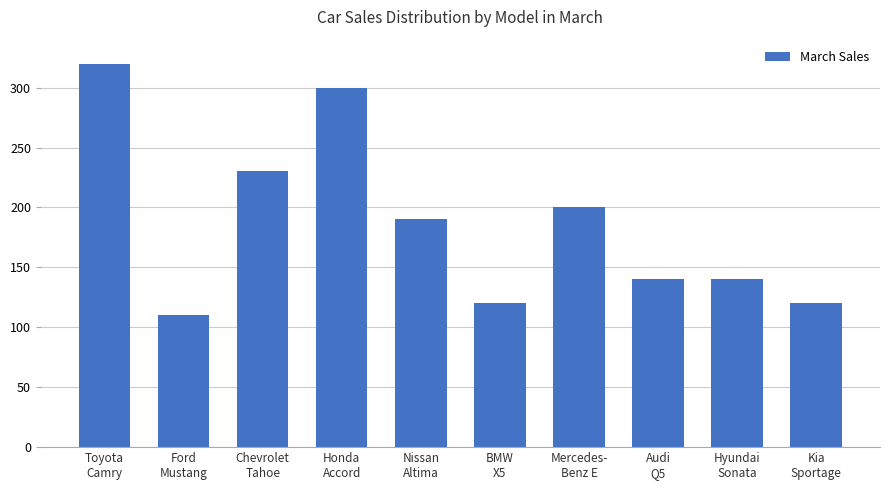

What is the average value?

187